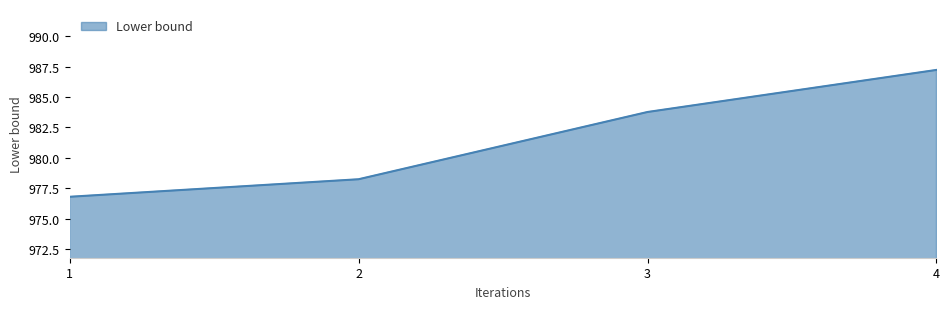

Which category has the highest value across all series?

4